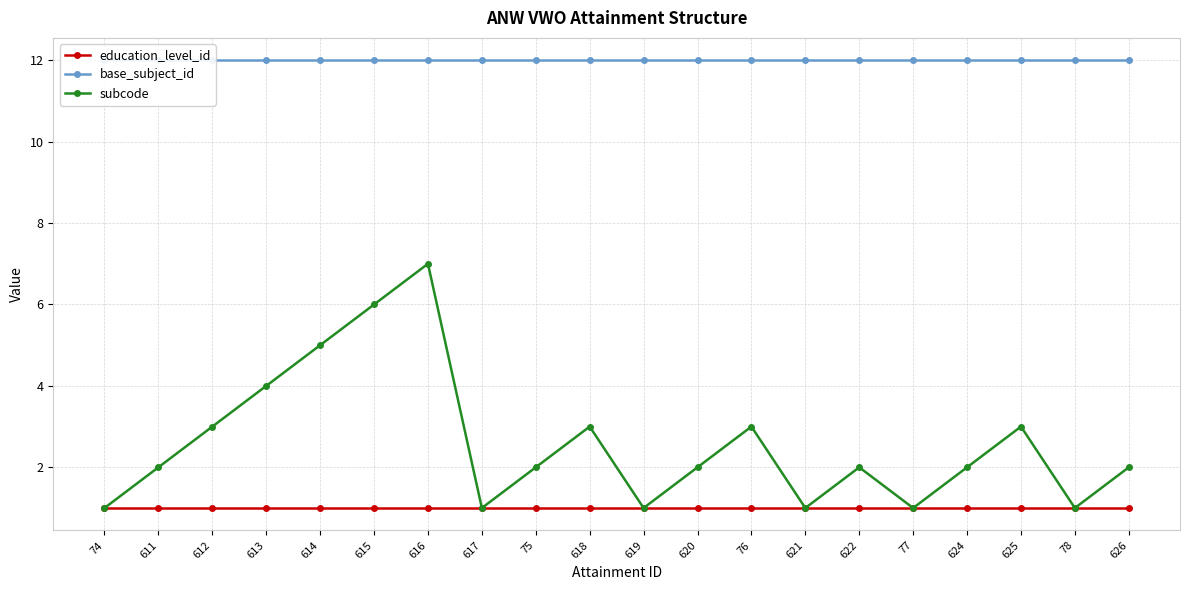

What is the approximate value of subcode at 612?

3